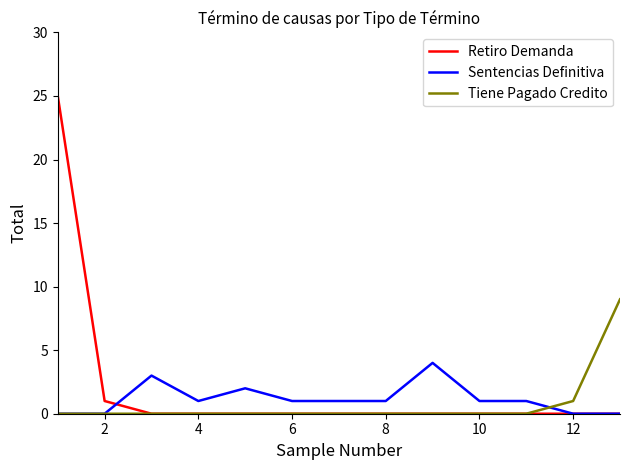

List the series in order of their peak value, highest first.

Retiro Demanda, Tiene Pagado Credito, Sentencias Definitiva